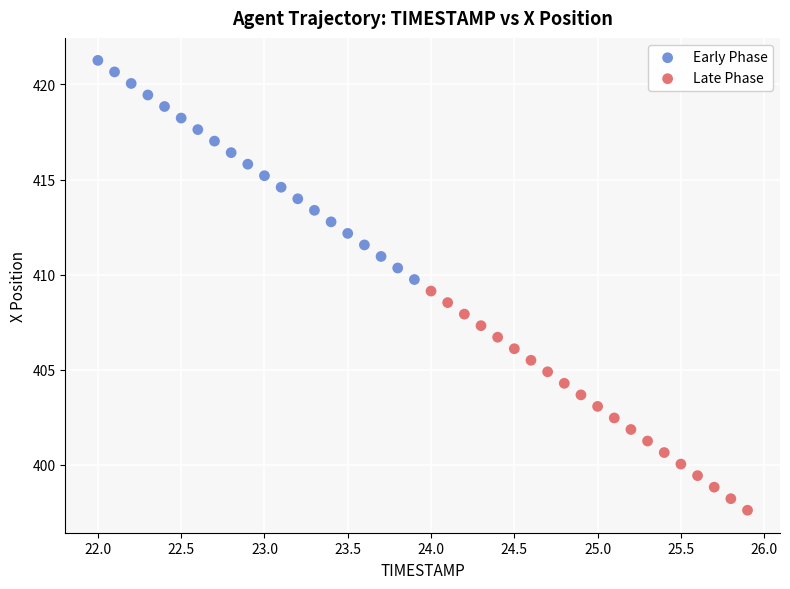

Which series reaches the minimum Y coordinate?

Late Phase